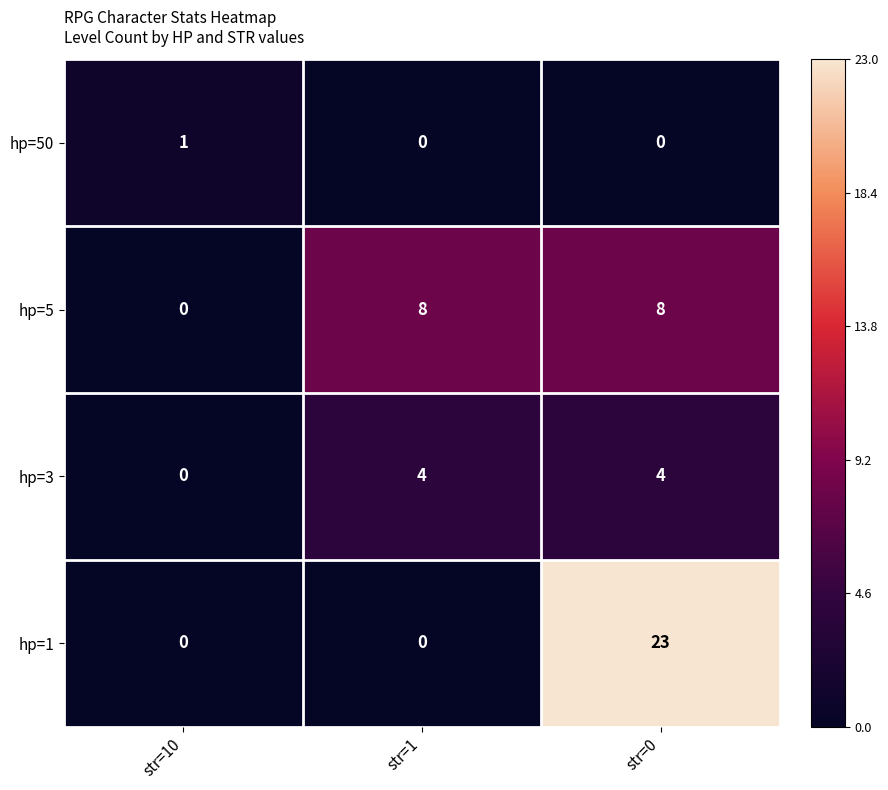

What is the highest value of the hp=1 series?

23